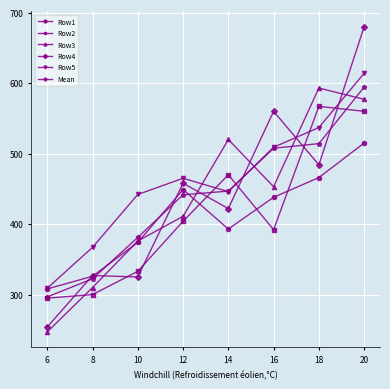

Where is the first local minimum for Row3?

16